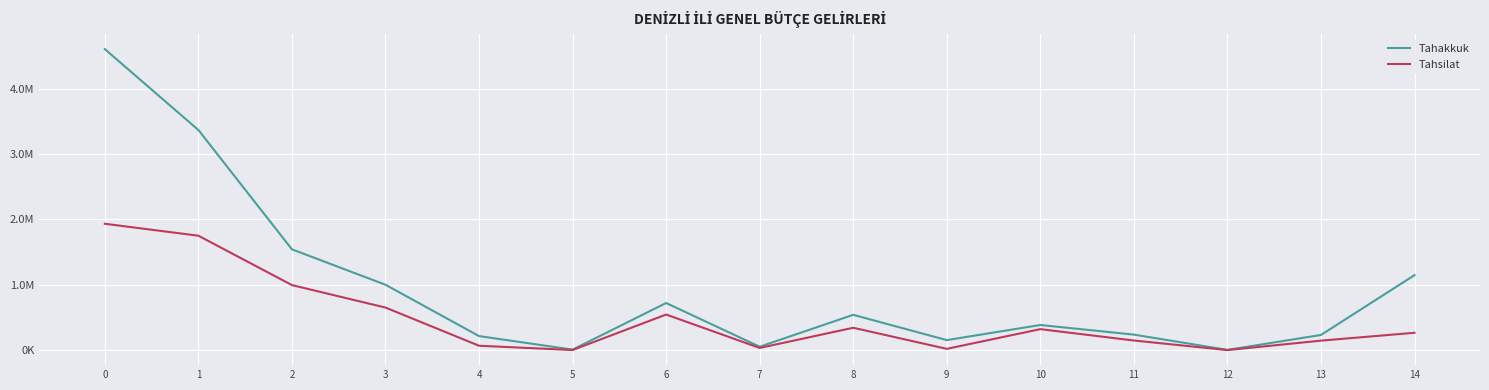

Is the value of Tahsilat at 2 greater than the value of Tahakkuk at 14?

No